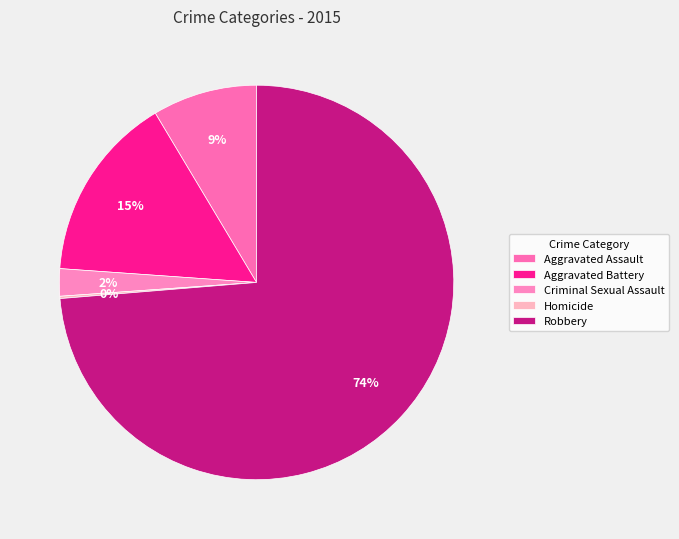

The Robbery slice represents 64% of the pie. True or false?

False